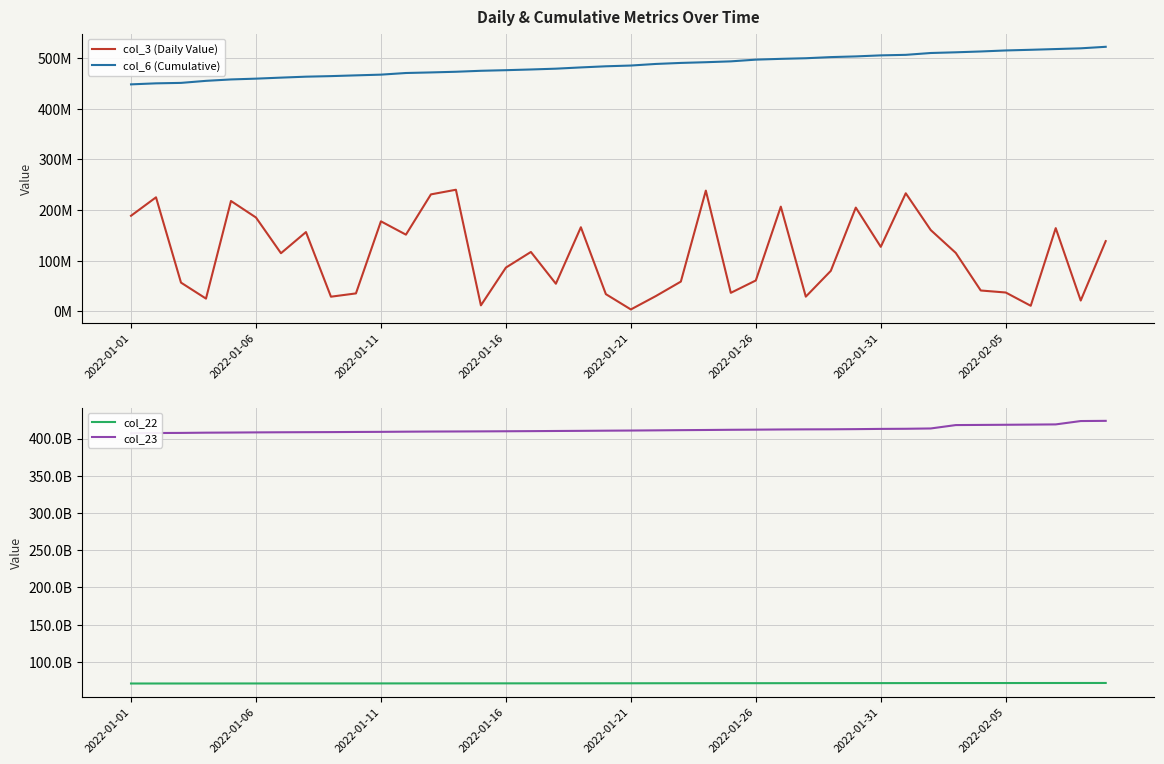

At 2022-01-11, list the series in order from largest to smallest.

col_23, col_22, col_6 (Cumulative), col_3 (Daily Value)